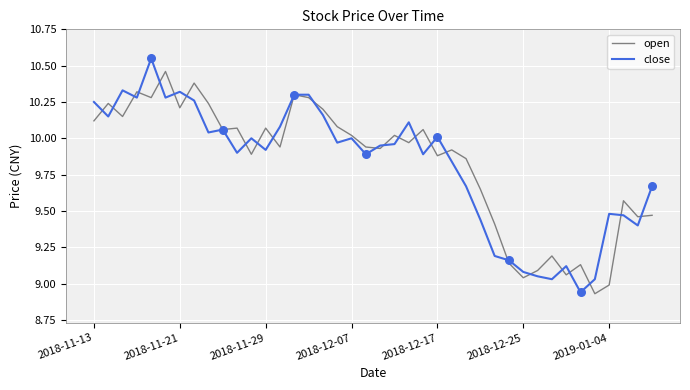

Which series has the largest range (max minus min)?

close